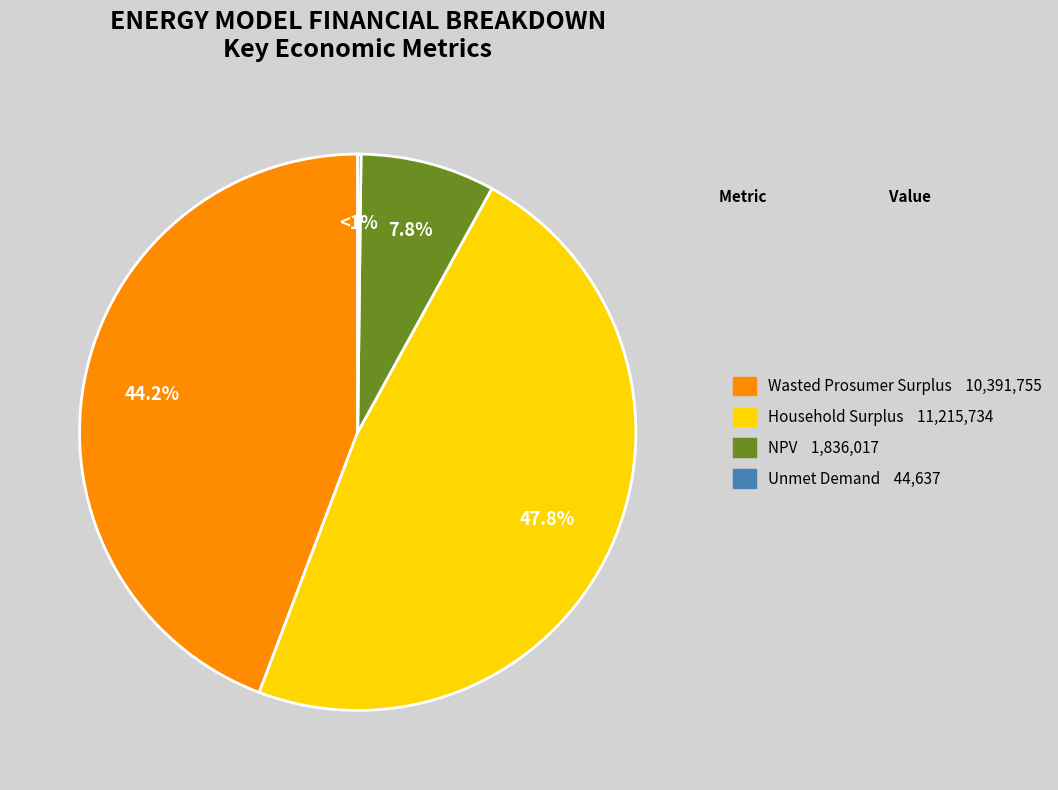

To the nearest percent, what portion does Household Surplus represent?

48%